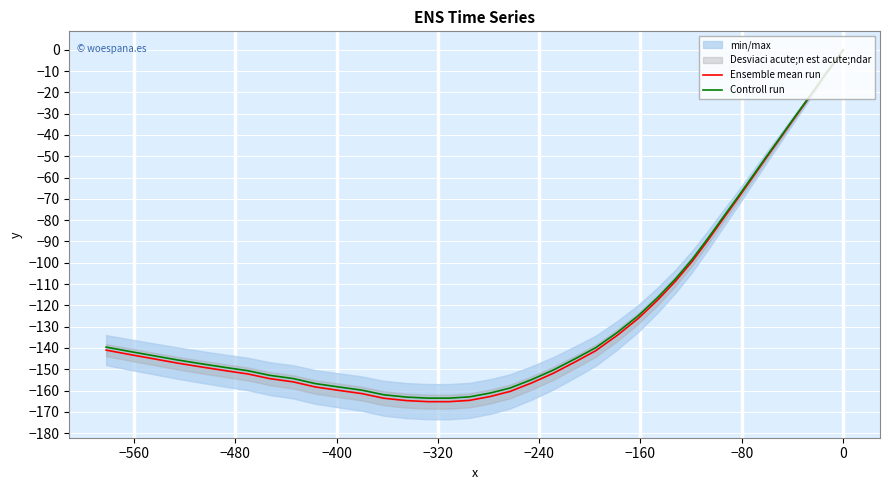

True or false: Ensemble mean run and Controll run intersect in this chart.

False